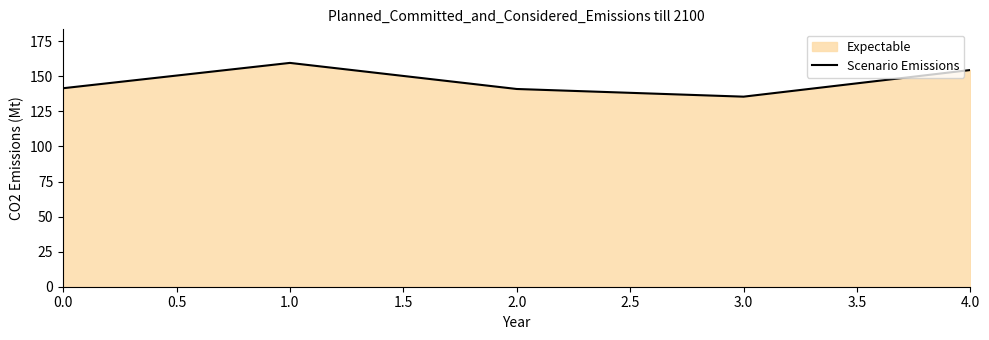

What position from the left is 0.0?

1